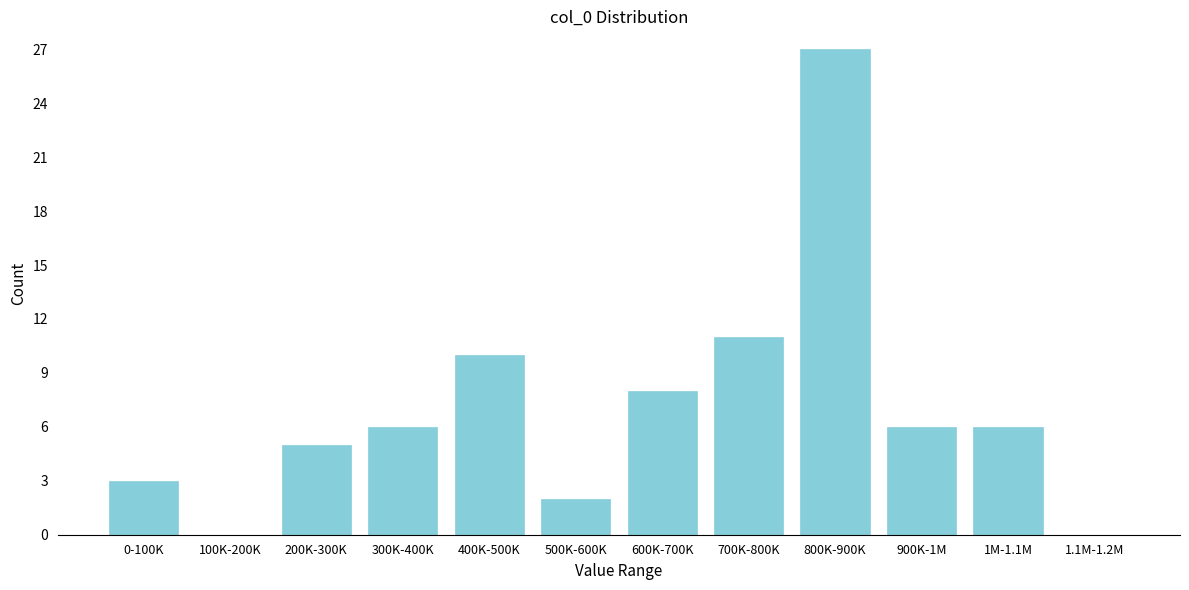

Reading left to right, list all the values displayed in this chart.

0-100K=3	100K-200K=0	200K-300K=5	300K-400K=6	400K-500K=10	500K-600K=2	600K-700K=8	700K-800K=11	800K-900K=27	900K-1M=6	1M-1.1M=6	1.1M-1.2M=0